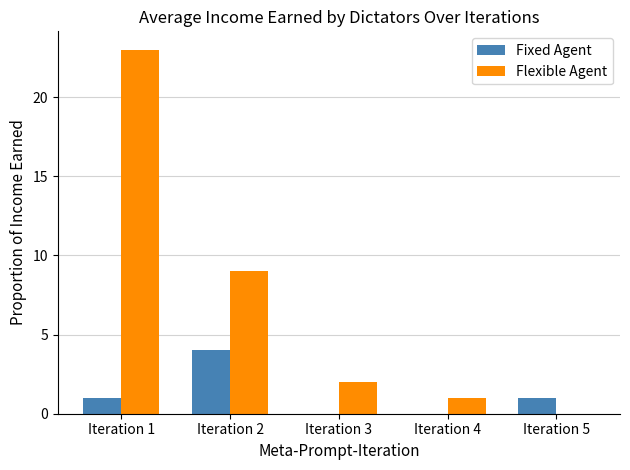

Reading left to right, transcribe all the data shown in this chart.

Fixed Agent: 1	4	0	0	1
Flexible Agent: 23	9	2	1	0